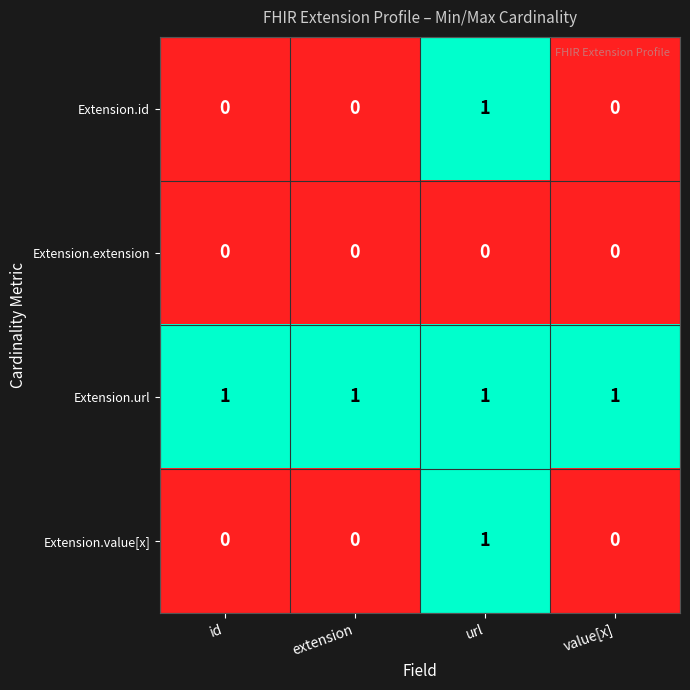

At which category is the sum across all series the highest?

url